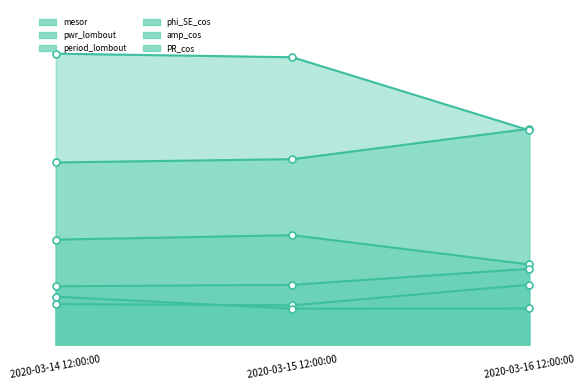

The value of phi_SE_cos at 2020-03-16 12:00:00 is 2.2. True or false?

False